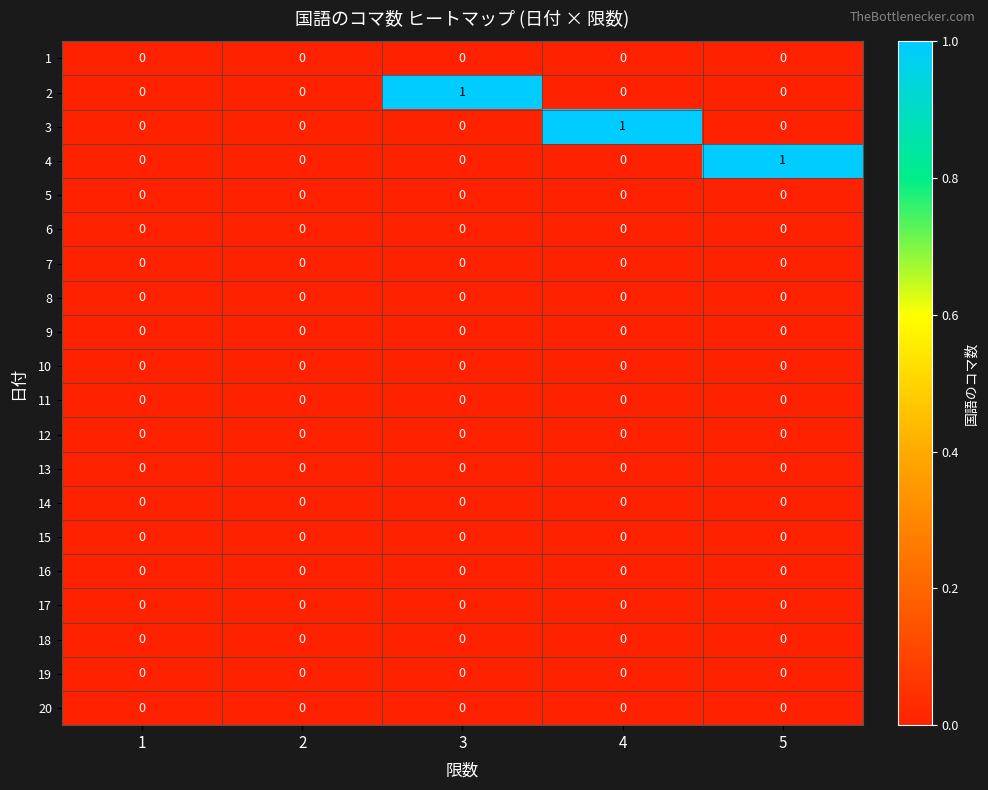

The 4 series shows 0 at 2. True or false?

True